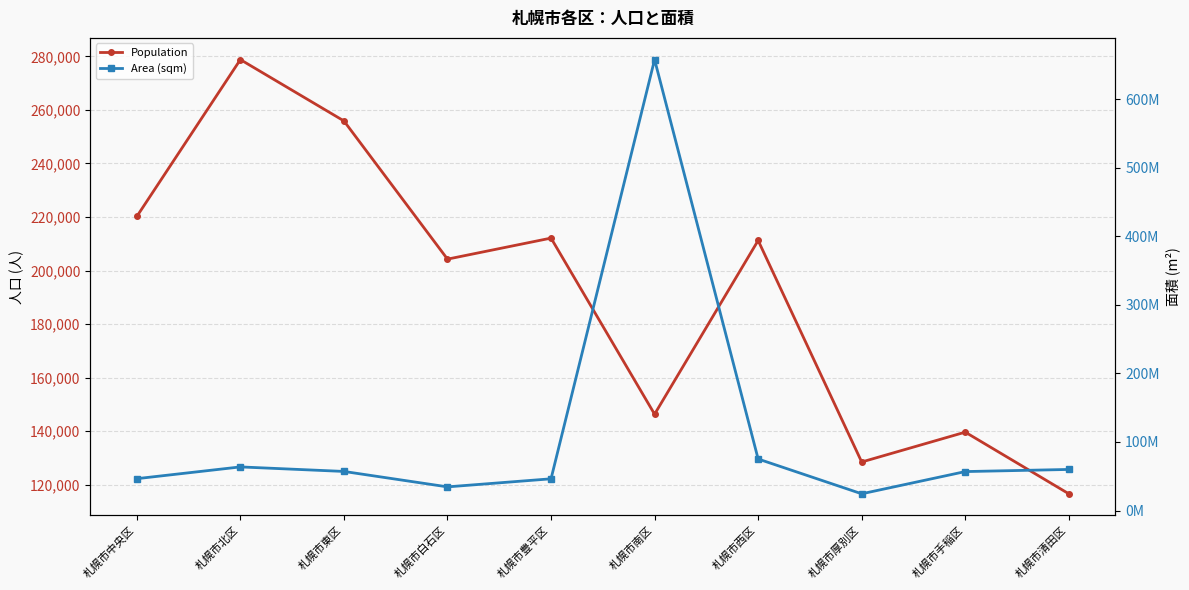

True or false: Area (sqm) and Population intersect in this chart.

False